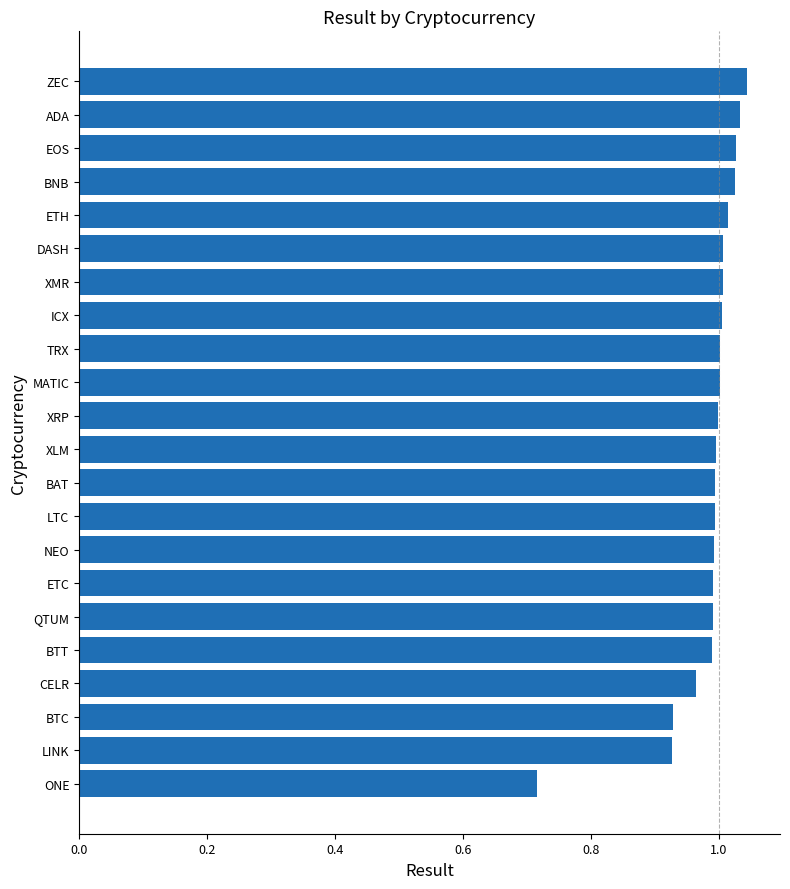

What is the difference between the maximum and second lowest values?

0.1